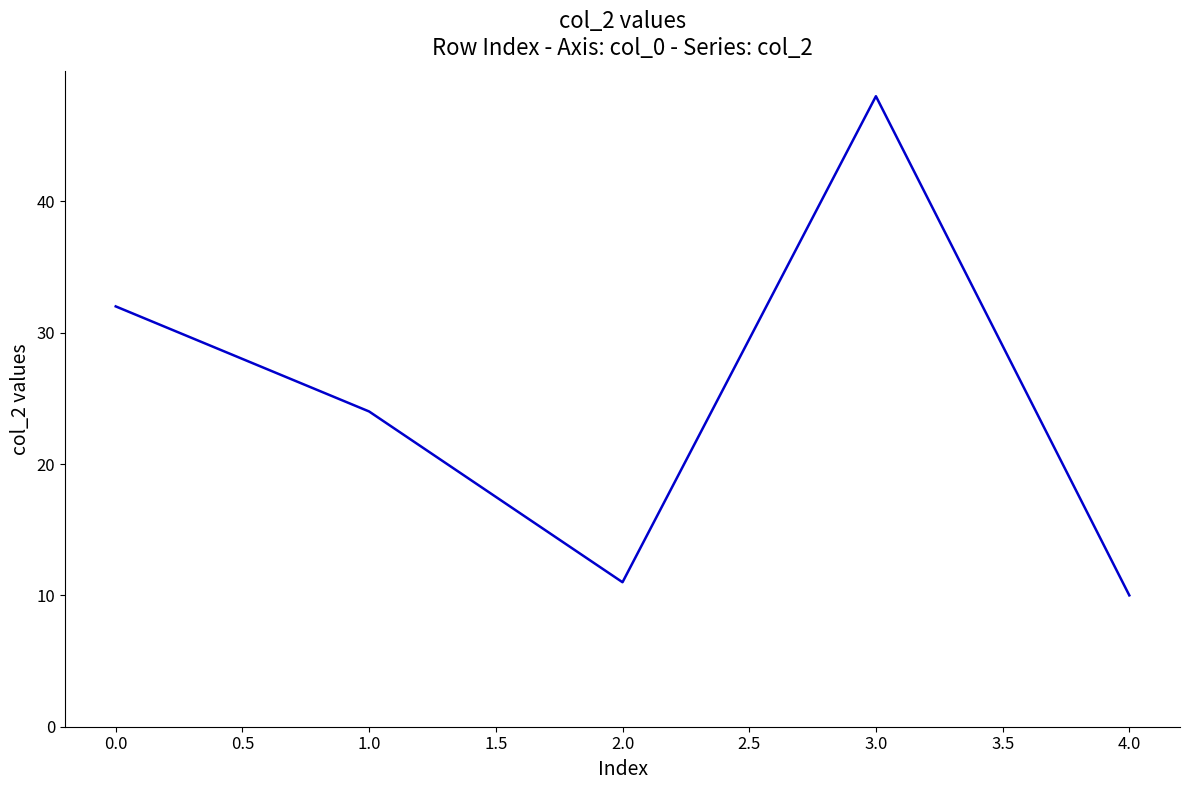

At which category does the data reach its first local peak?

3.0